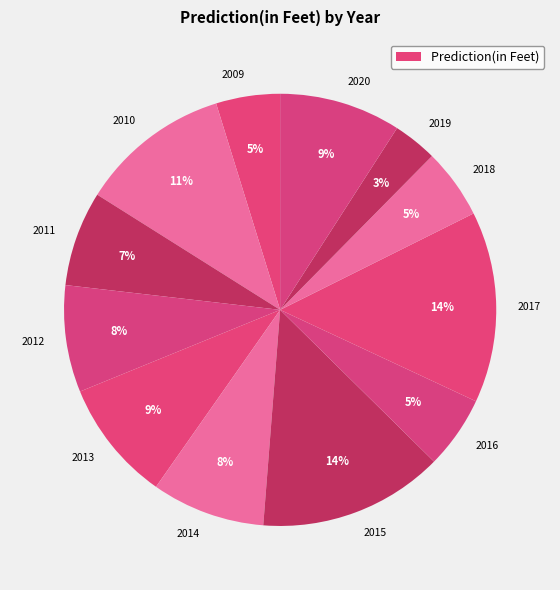

How many slices are in this pie chart?

12